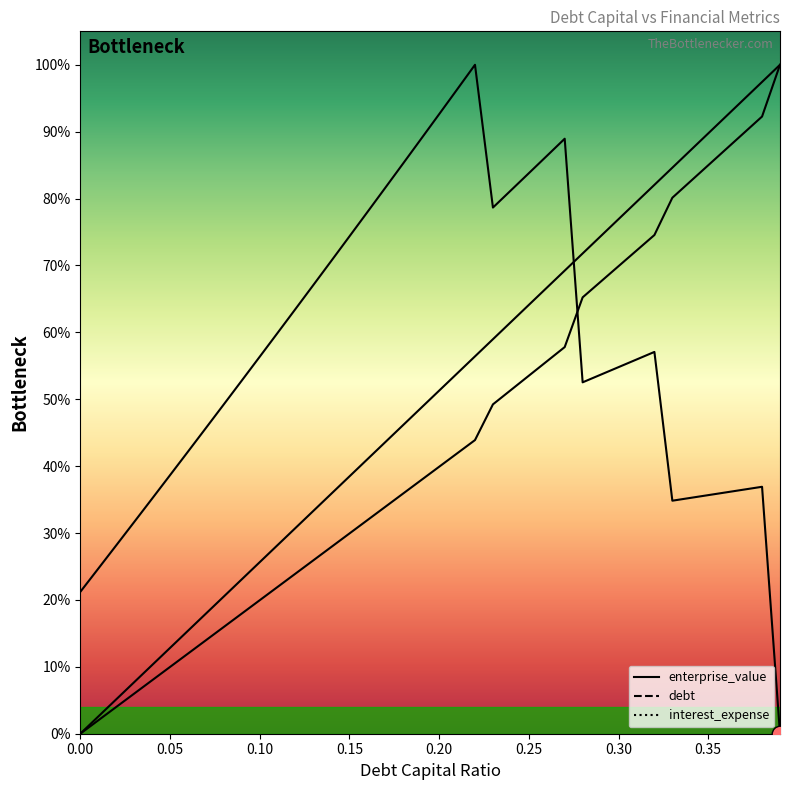

True or false: debt and debt_capital cross at least once.

False